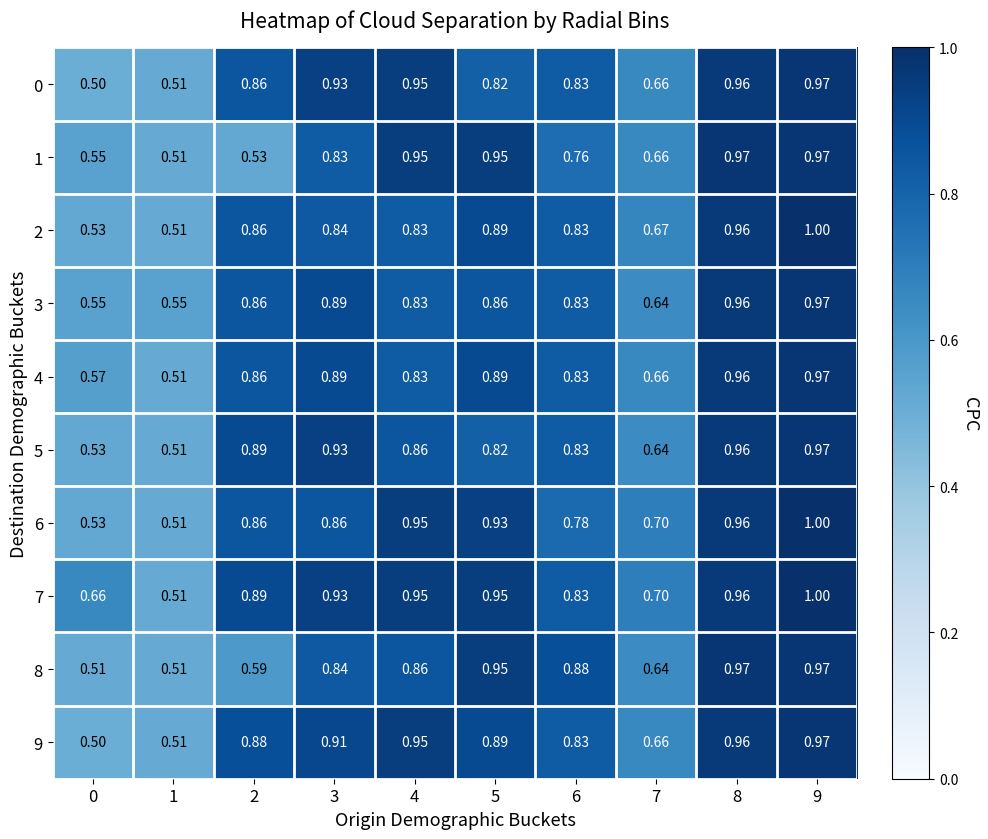

Is the value of 9 at 1 greater than the value of 1 at 0?

No